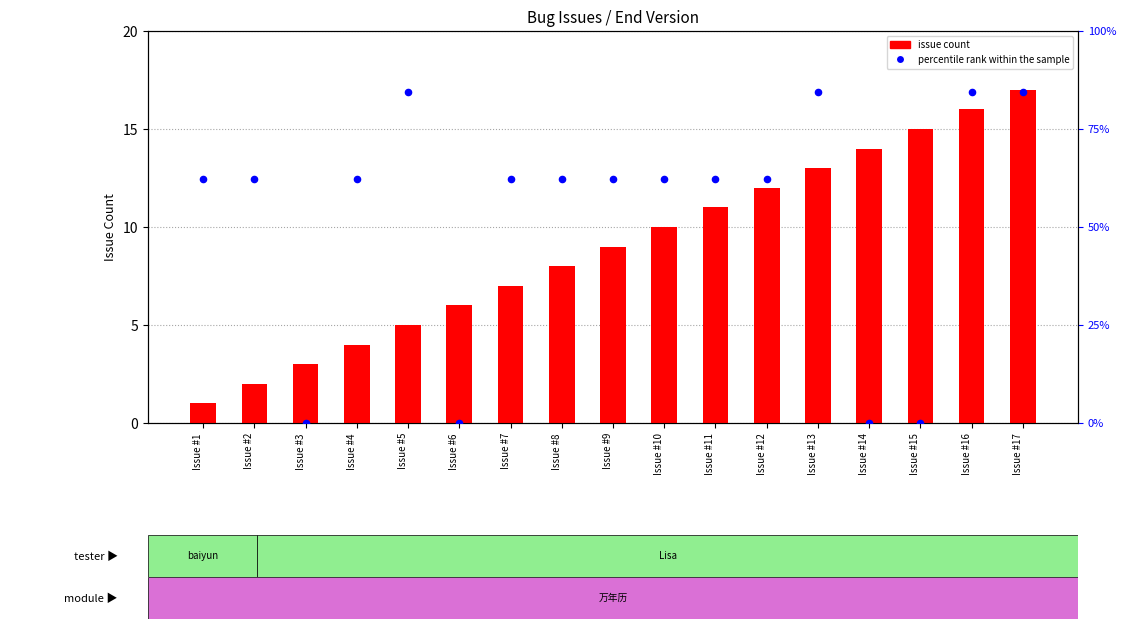

Is the value of percentile rank within the sample at Issue #10 greater than the value of issue count at Issue #7?

Yes